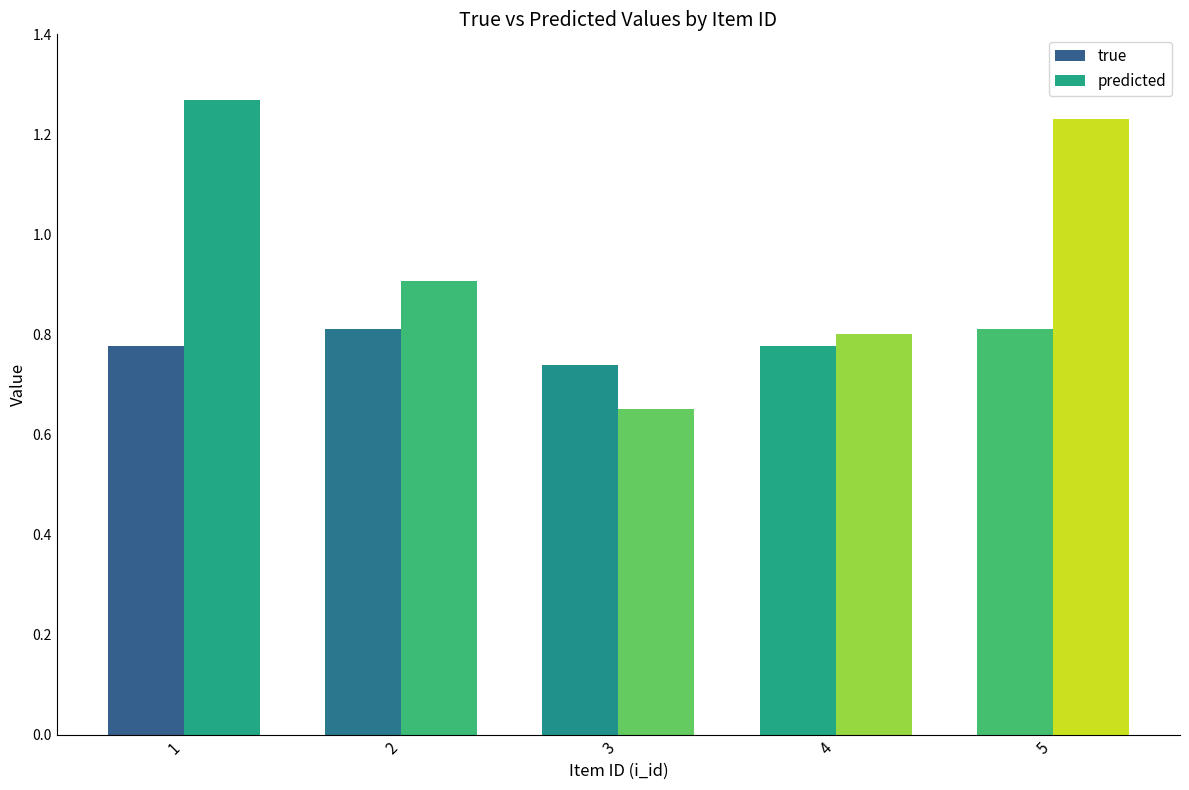

Count the number of categories in the chart.

5